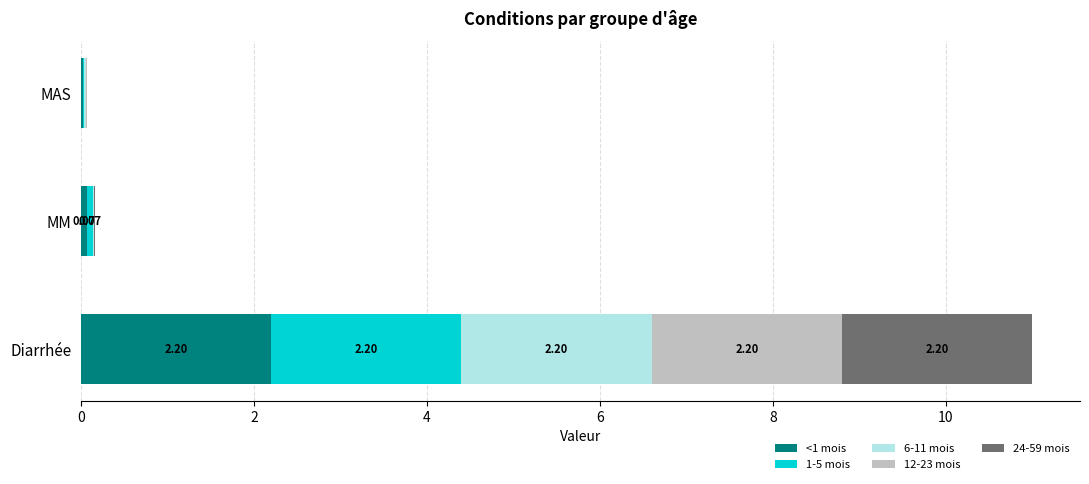

At which category is the sum across all series the highest?

Diarrhée